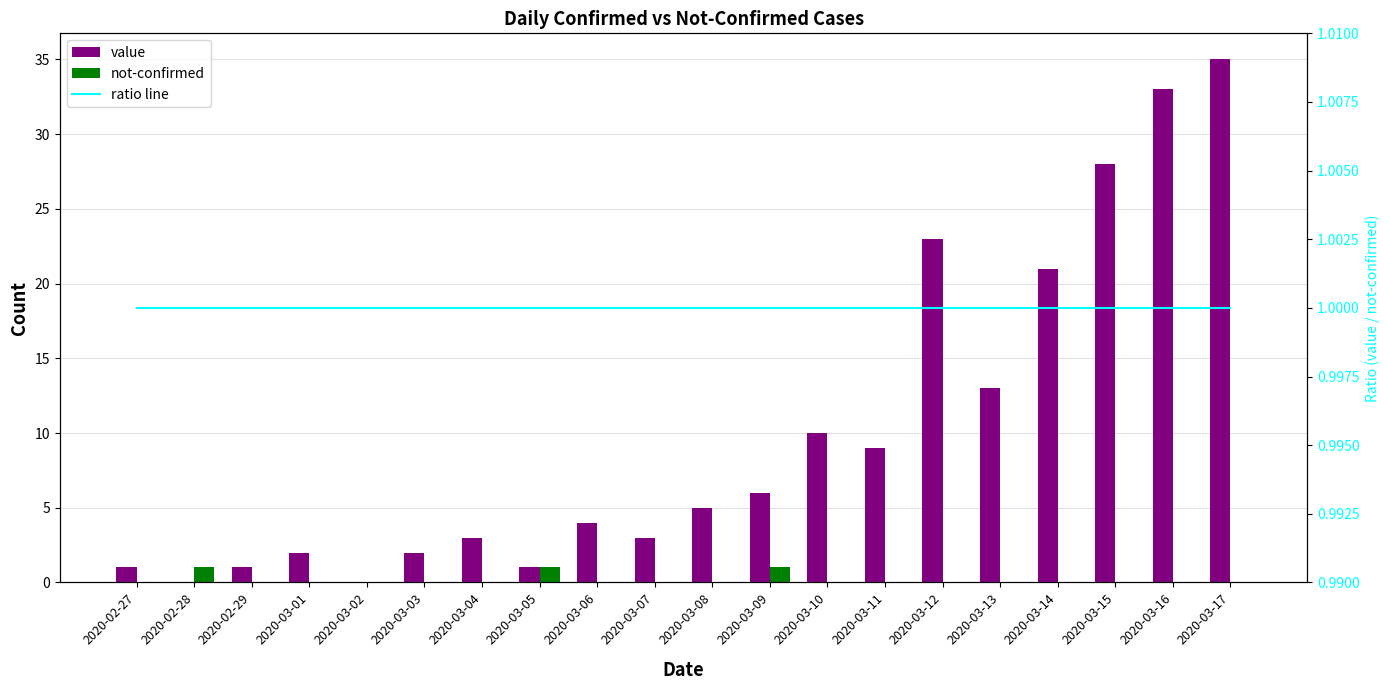

What is the average value of the value series?

10